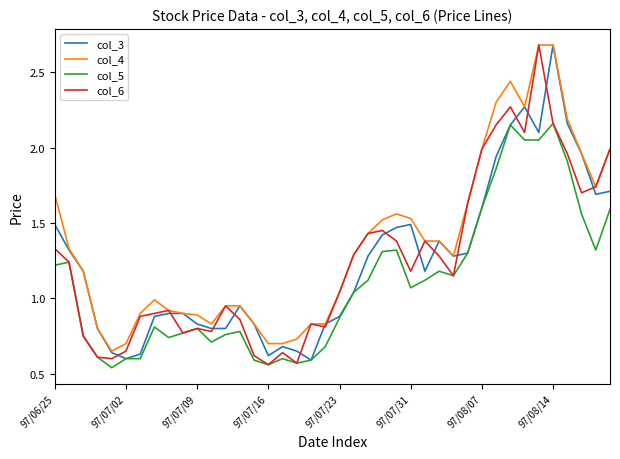

Which series has the largest total across all categories?

col_4